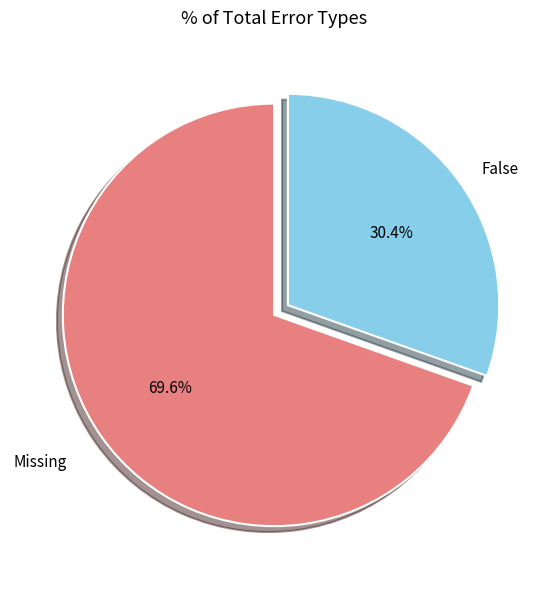

How many segments does this pie chart have?

2